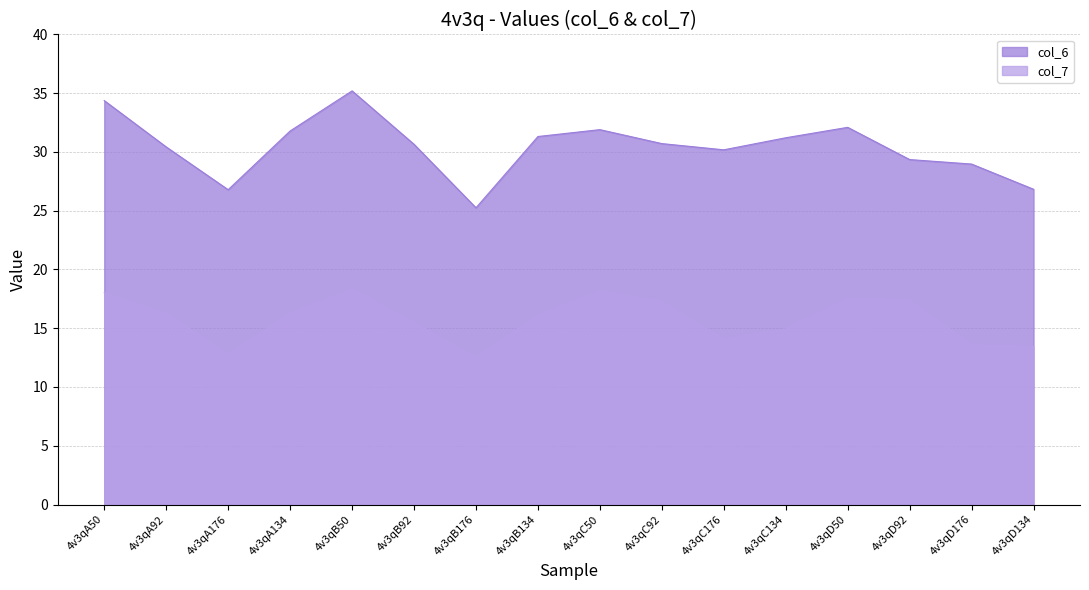

Reading left to right, what are all the values shown in this chart?

col_6: 34.4	30.4	26.8	31.8	35.2	30.7	25.3	31.3	31.9	30.7	30.2	31.2	32.1	29.4	29.0	26.8
col_7: 18.0	16.3	12.8	16.3	18.3	15.5	12.6	16.1	18.2	17.3	14.1	14.9	17.6	17.4	13.6	13.4